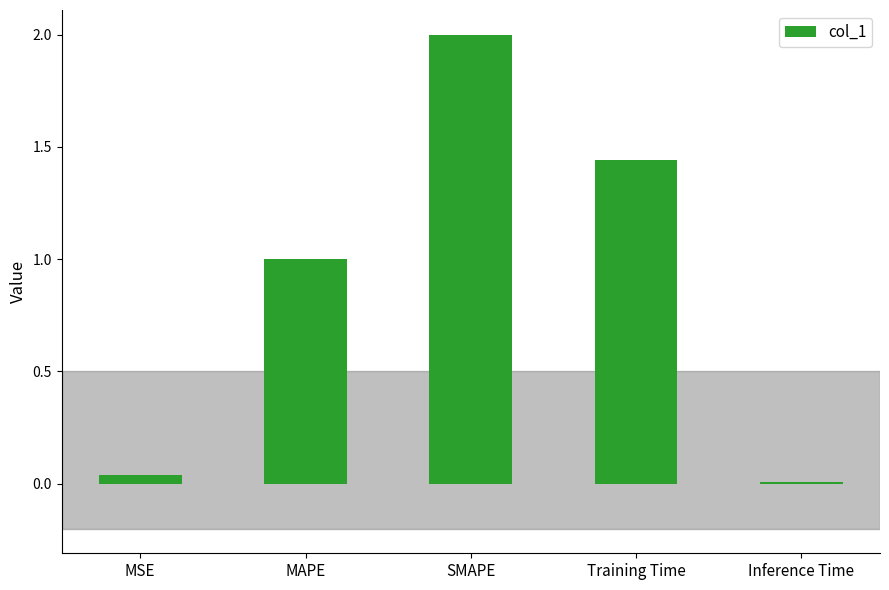

Rank the categories by value from lowest to highest.

Inference Time, MSE, MAPE, Training Time, SMAPE